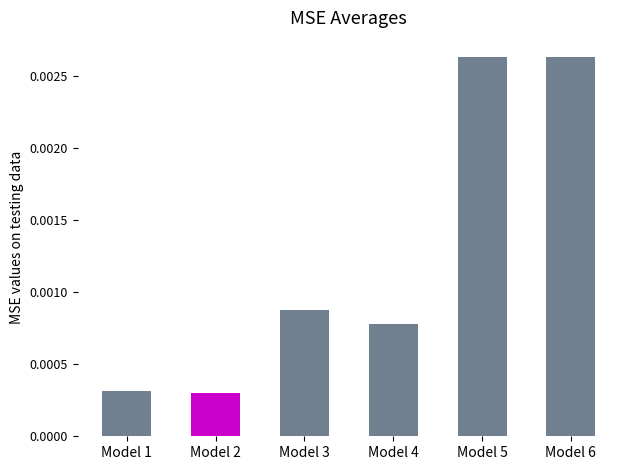

Count the values in the range 0 to 1.

6